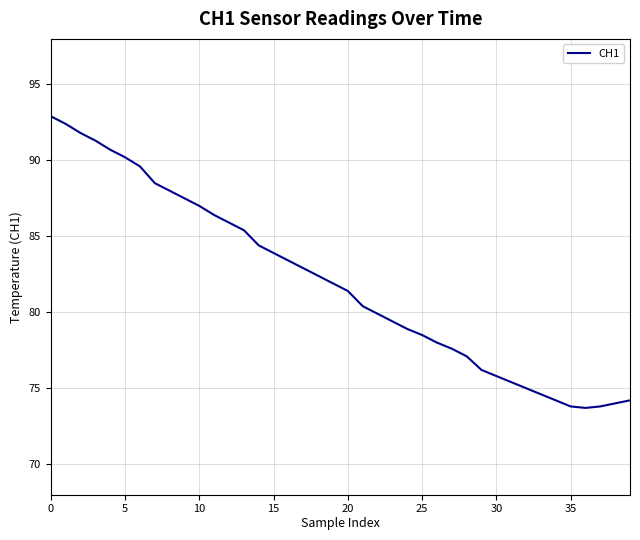

What is the greatest value displayed?

92.9